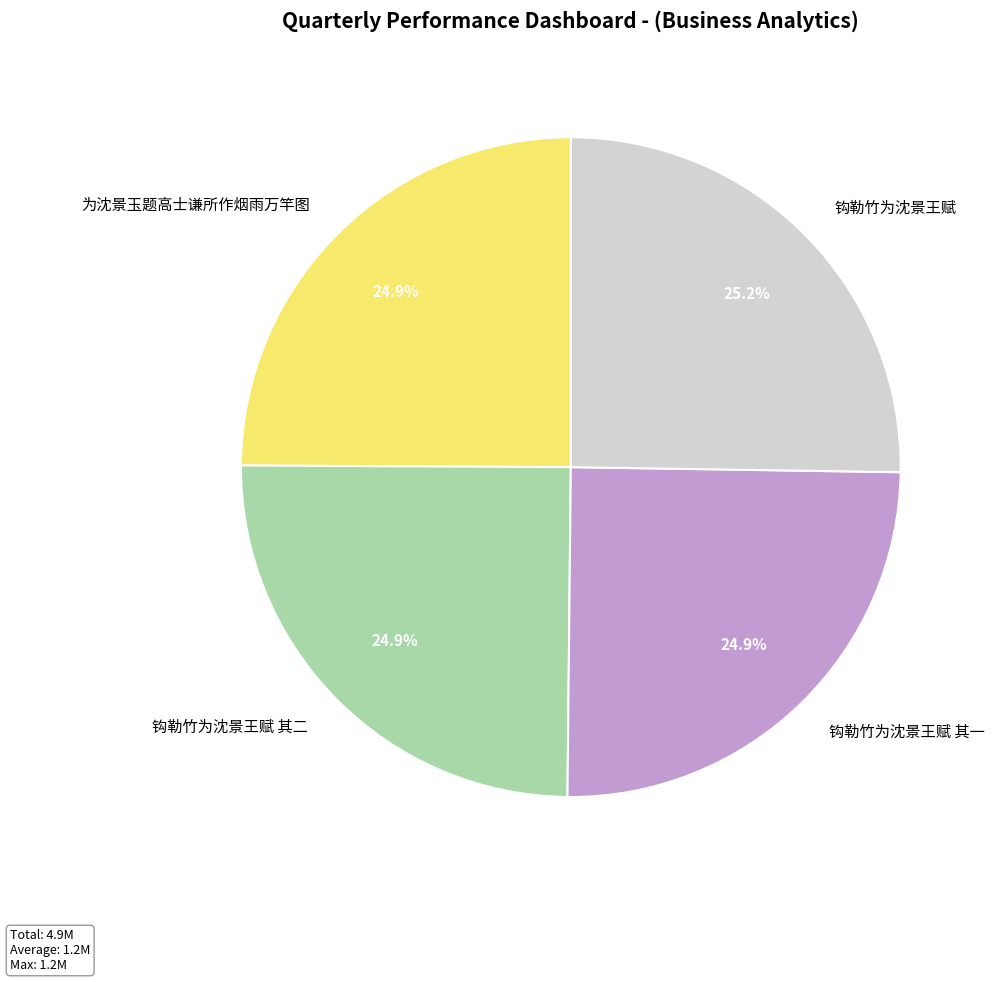

Is there a majority slice in this chart?

No